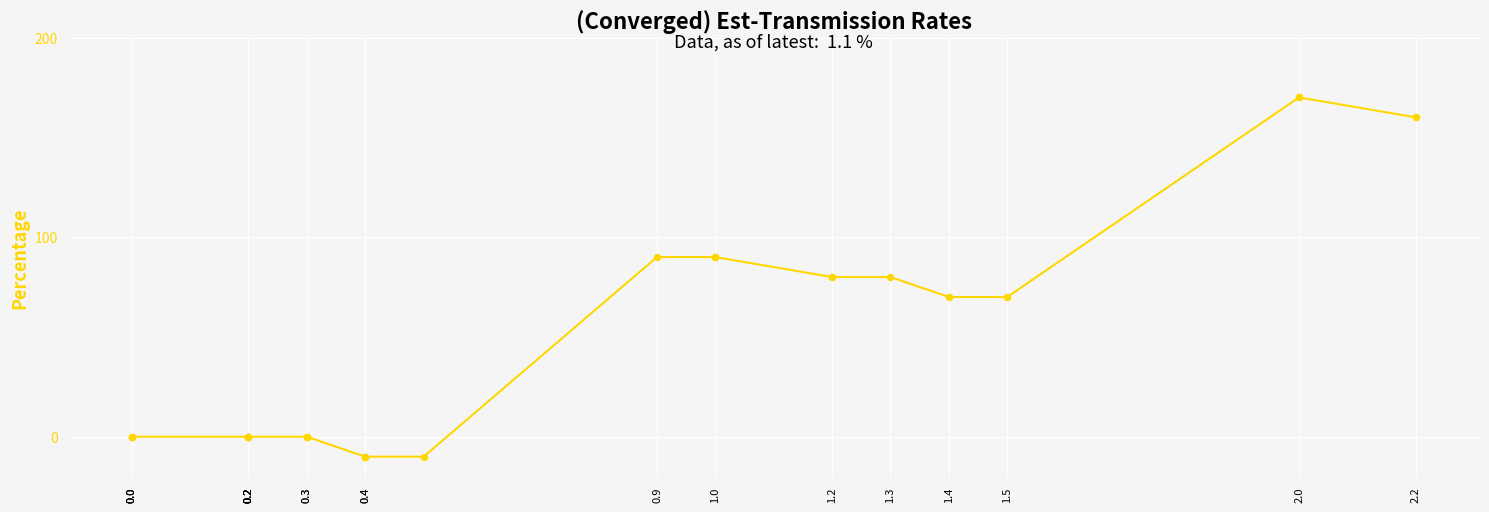

Which has a higher value, 0.2 or 0.2?

0.2